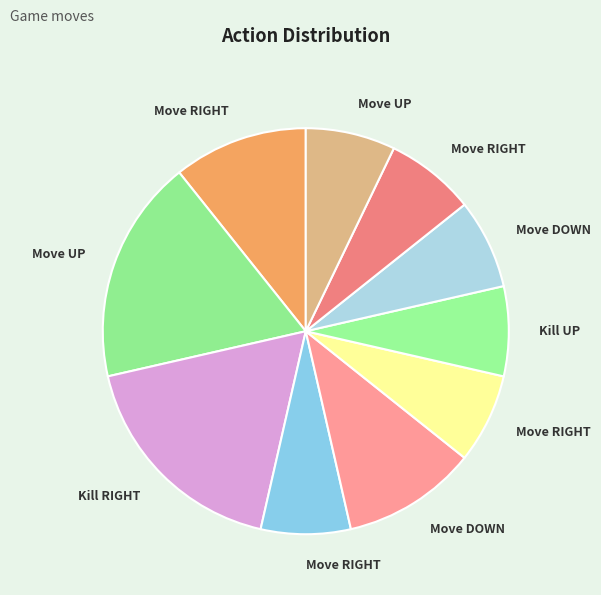

Is there any slice that represents more than half of the pie?

No